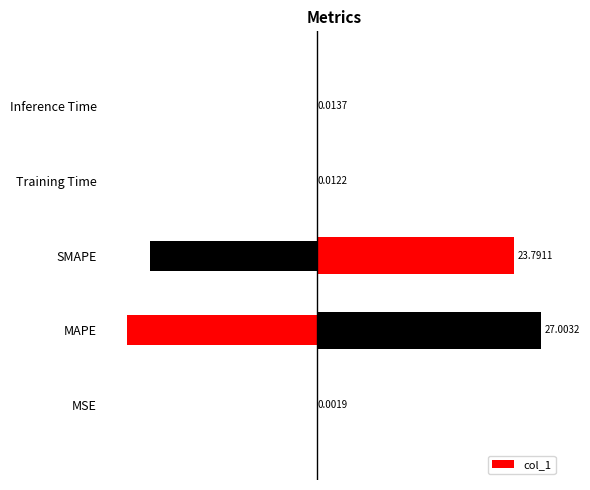

What is the value of the 2nd bar from the left?

27.0